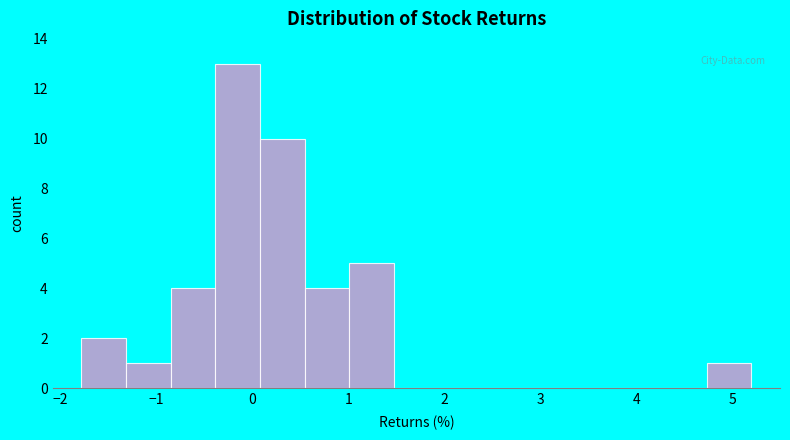

Reading left to right, list every bar in this chart as the range it spans on the x-axis followed by its height. Neither the bar edges nor the heights are printed on the chart, so give them approximately, as read against the axes.

-1.8 to -1.3: 2
-1.3 to -0.9: 1
-0.9 to -0.4: 4
-0.4 to 0.1: 13
0.1 to 0.5: 10
0.5 to 1.0: 4
1.0 to 1.5: 5
1.5 to 1.9: 0
1.9 to 2.4: 0
2.4 to 2.9: 0
2.9 to 3.3: 0
3.3 to 3.8: 0
3.8 to 4.3: 0
4.3 to 4.7: 0
4.7 to 5.2: 1